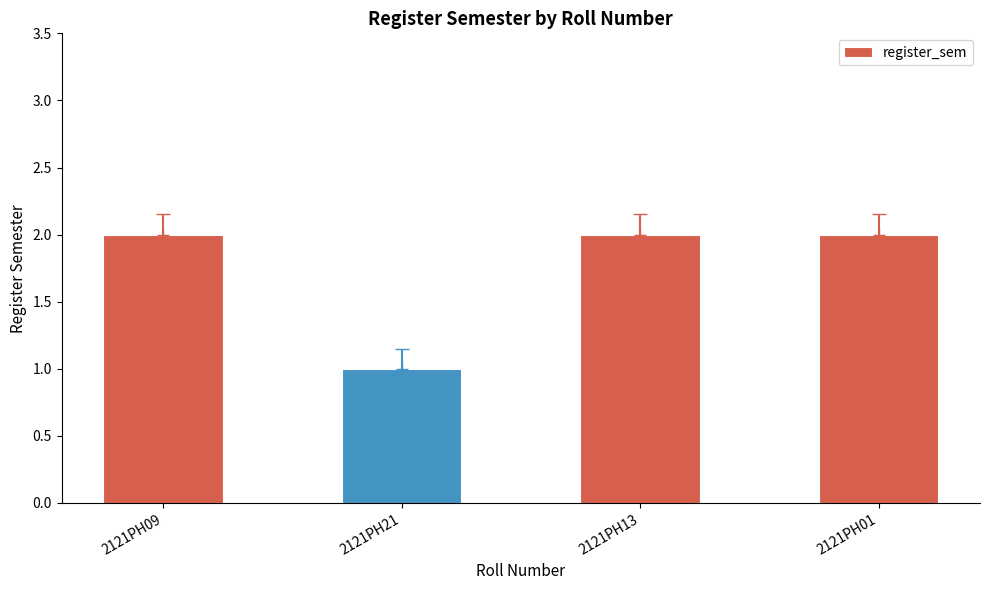

True or false: the data shows 3 at 2121PH13.

False